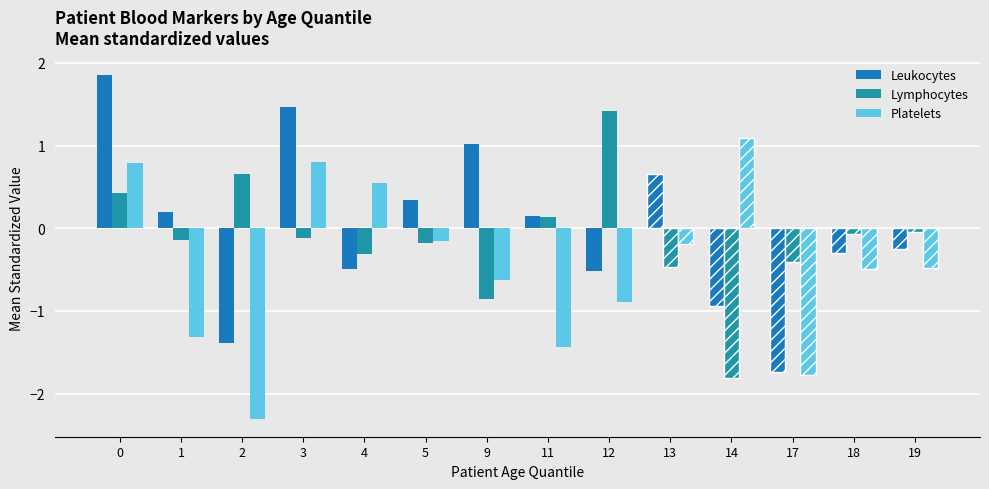

Is the value of Lymphocytes at 9 greater than the value of Platelets at 19?

No